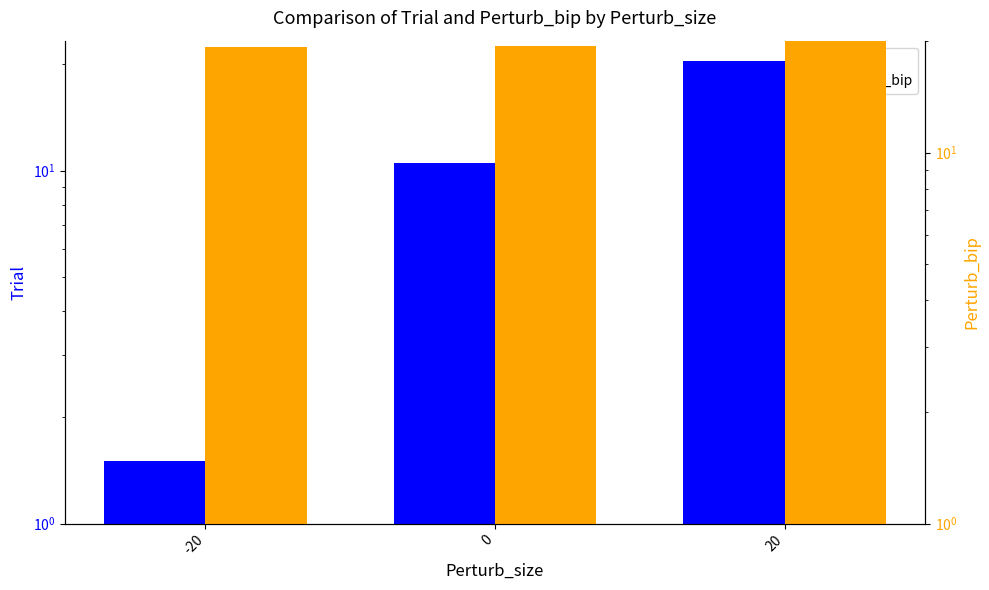

How many values in the Trial series exceed 10?

2